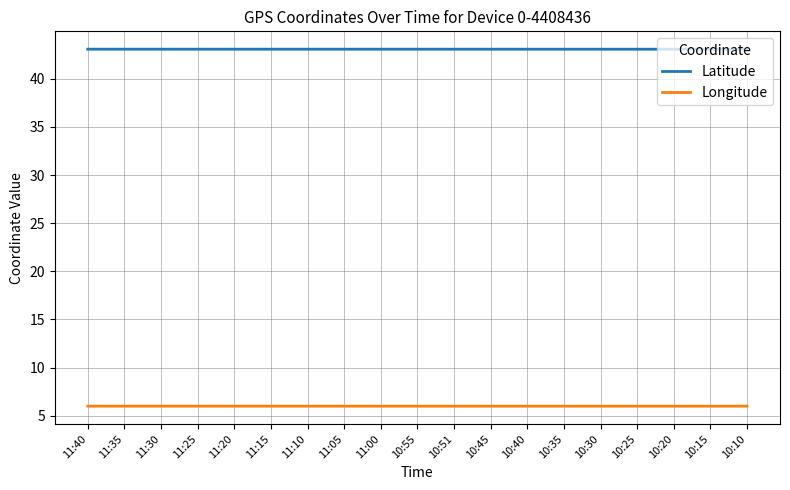

True or false: Latitude and Longitude intersect in this chart.

False